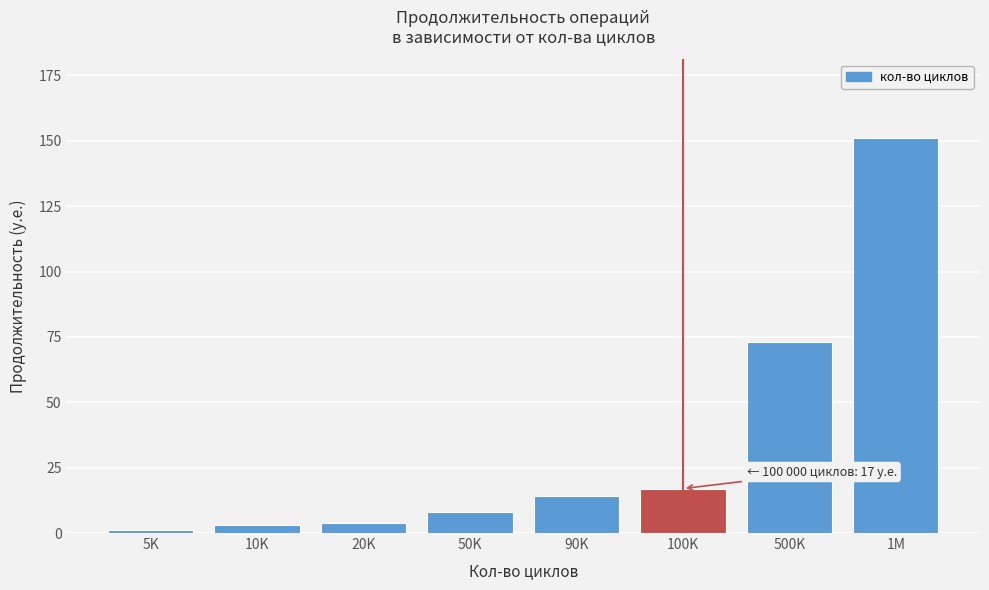

Reading left to right, transcribe all the data shown in this chart.

5K=1	10K=3	20K=4	50K=8	90K=14	100K=17	500K=73	1M=151